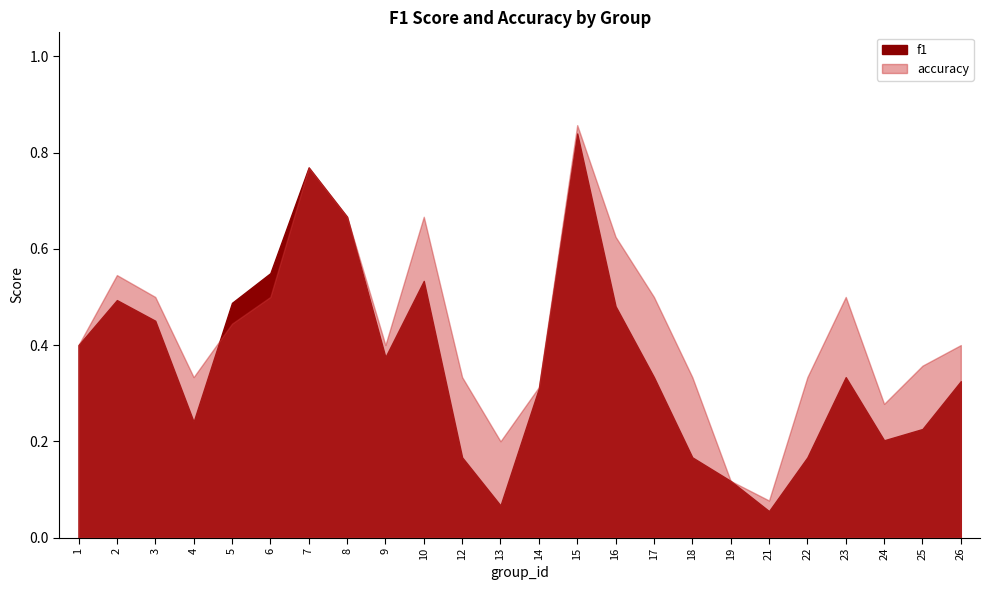

At 16, list the series in order from largest to smallest.

accuracy, f1